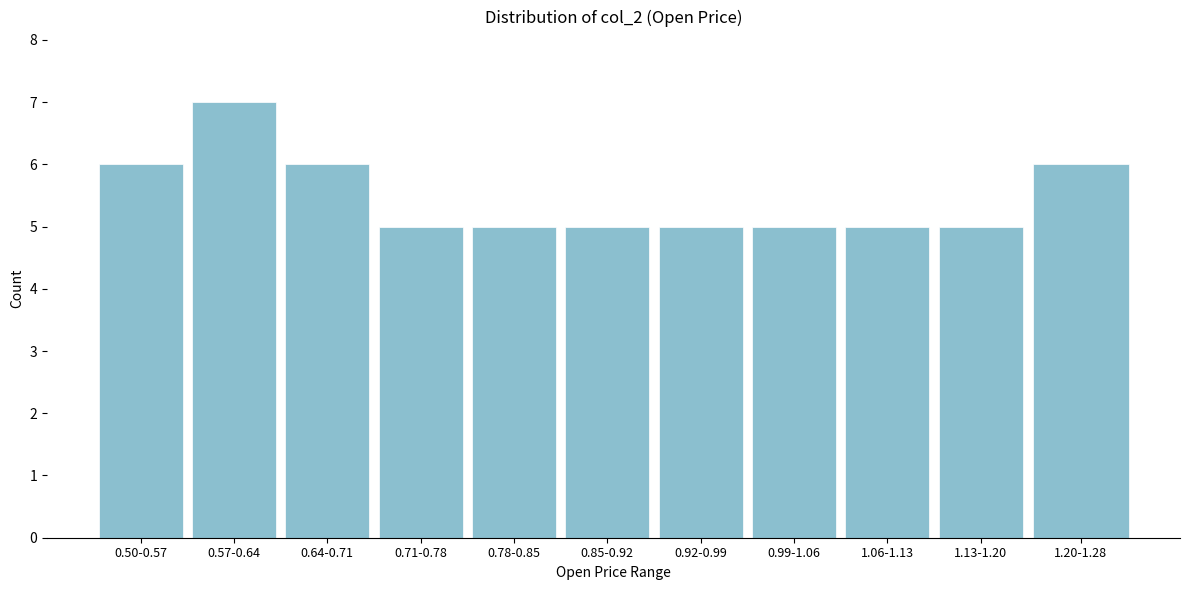

Reading left to right, list all the values displayed in this chart.

6	7	6	5	5	5	5	5	5	5	6